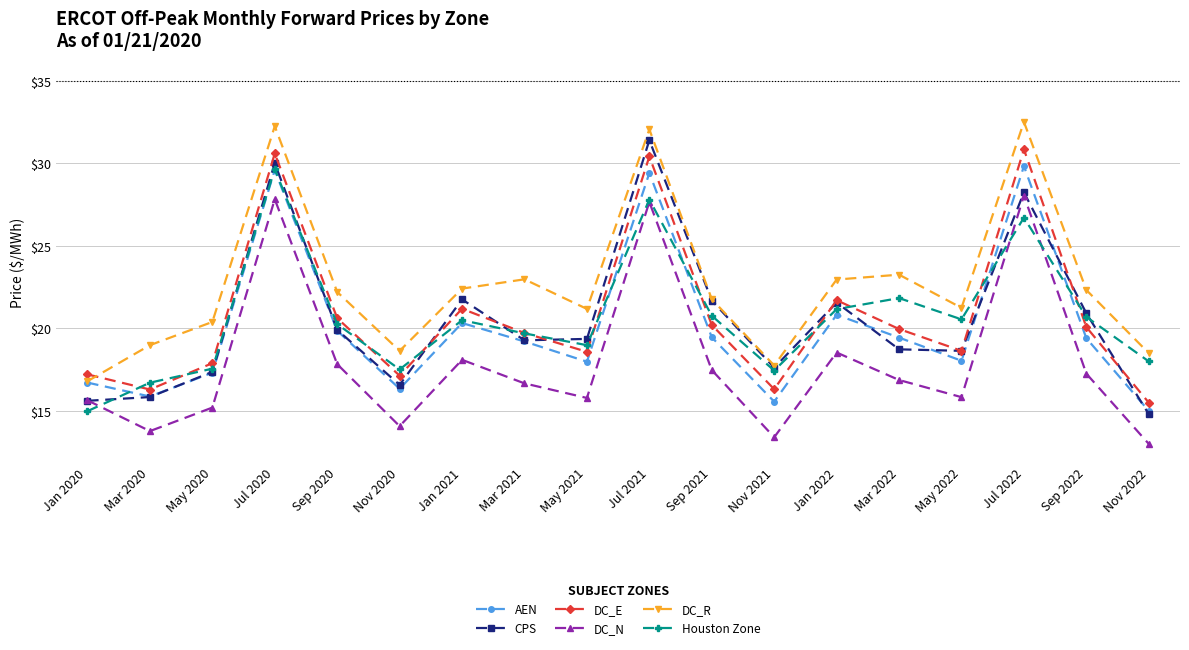

Which series ends up on top after the final intersection of CPS and AEN?

AEN